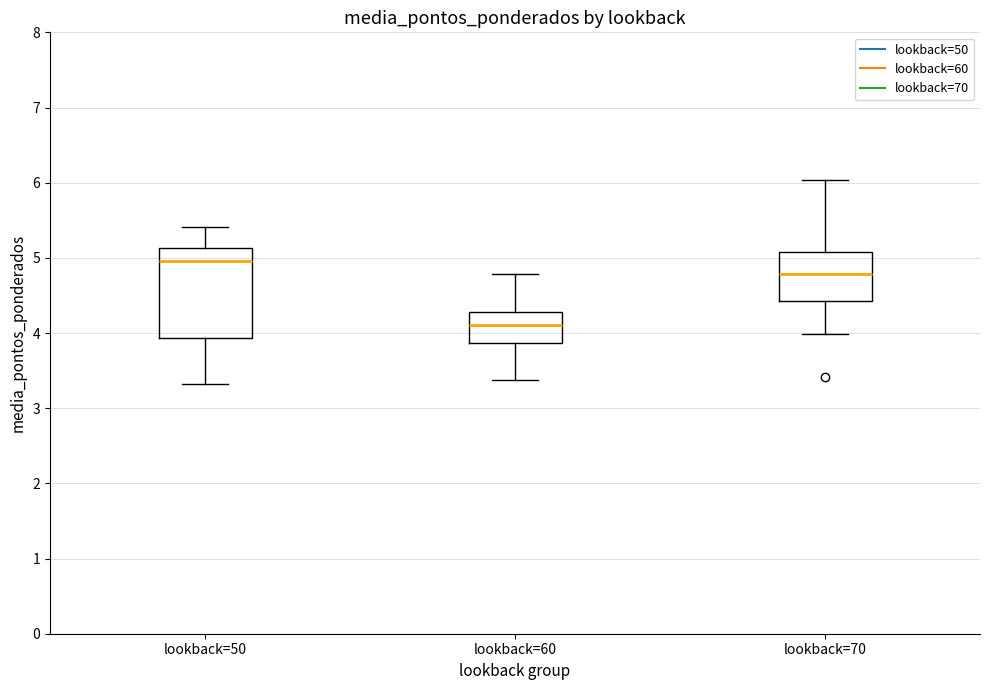

Which box is the tallest, from its lower edge to its upper edge?

lookback=50